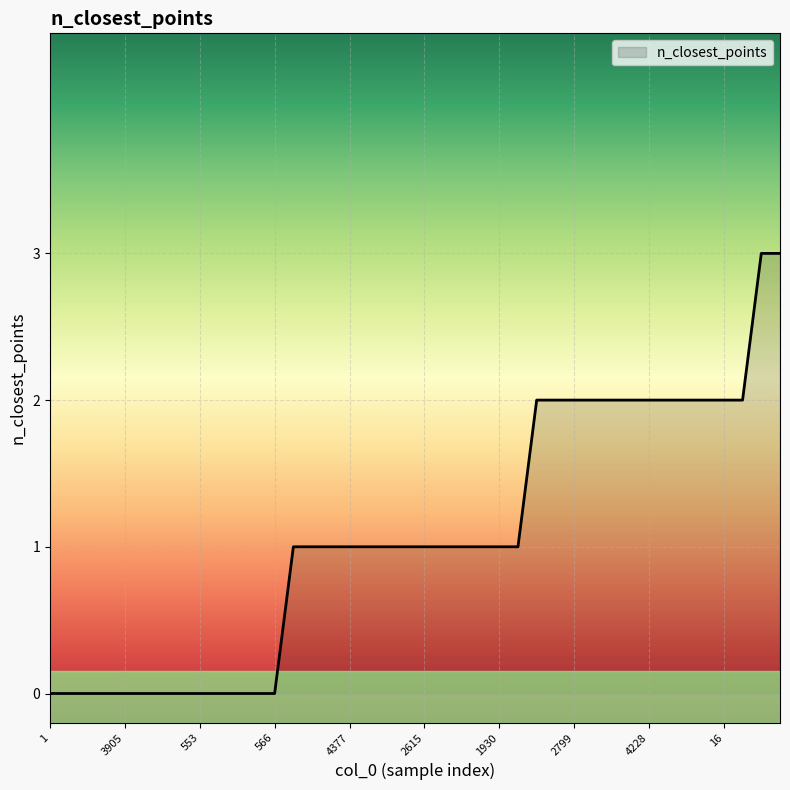

What is the difference between the maximum and minimum values?

3